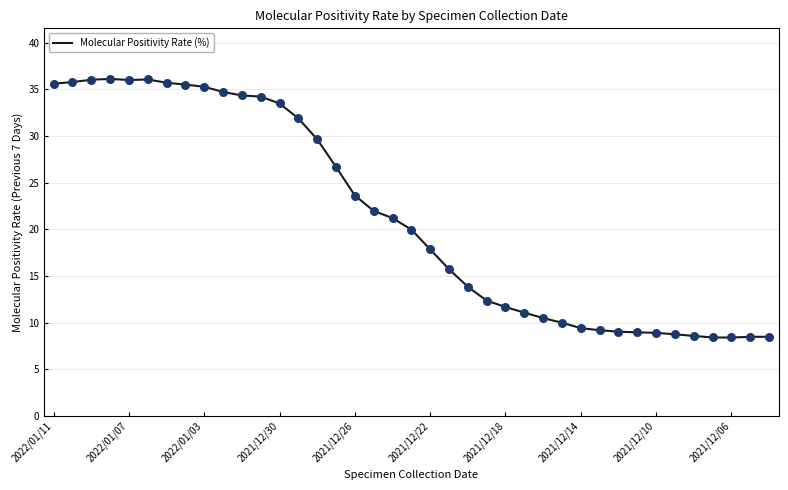

What is the greatest value displayed?

36.1